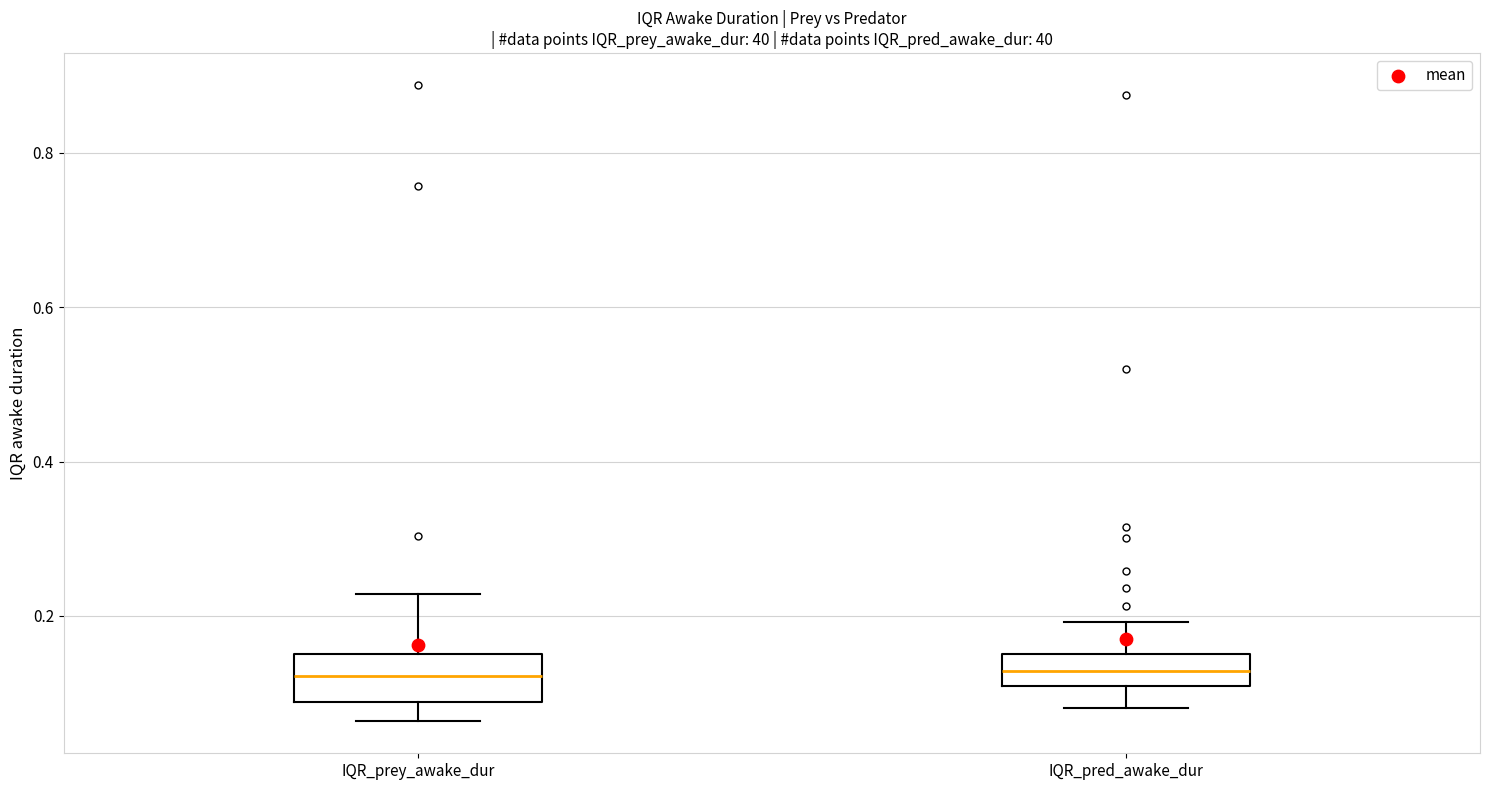

Where is the upper edge of the box for IQR_pred_awake_dur on the y-axis? The values are not printed on the chart, so give them approximately, as read against the axis.

0.16